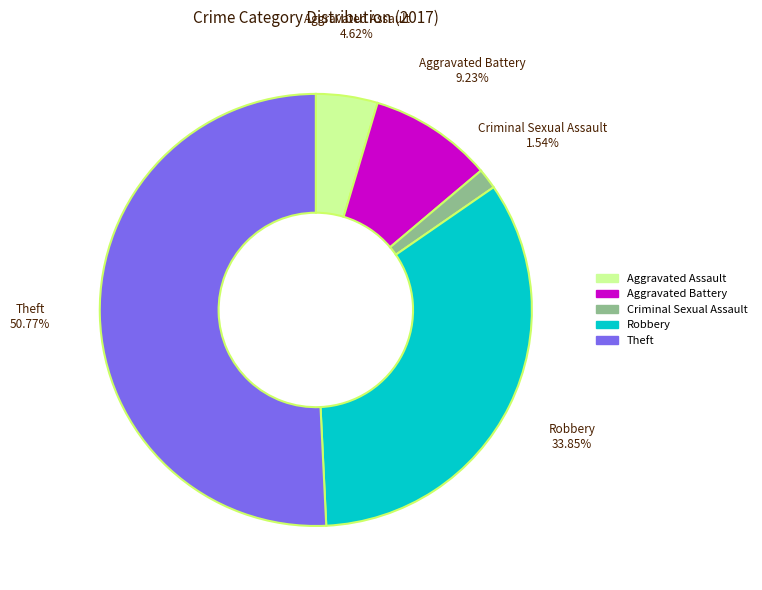

Does Theft represent more than half of the total?

Yes